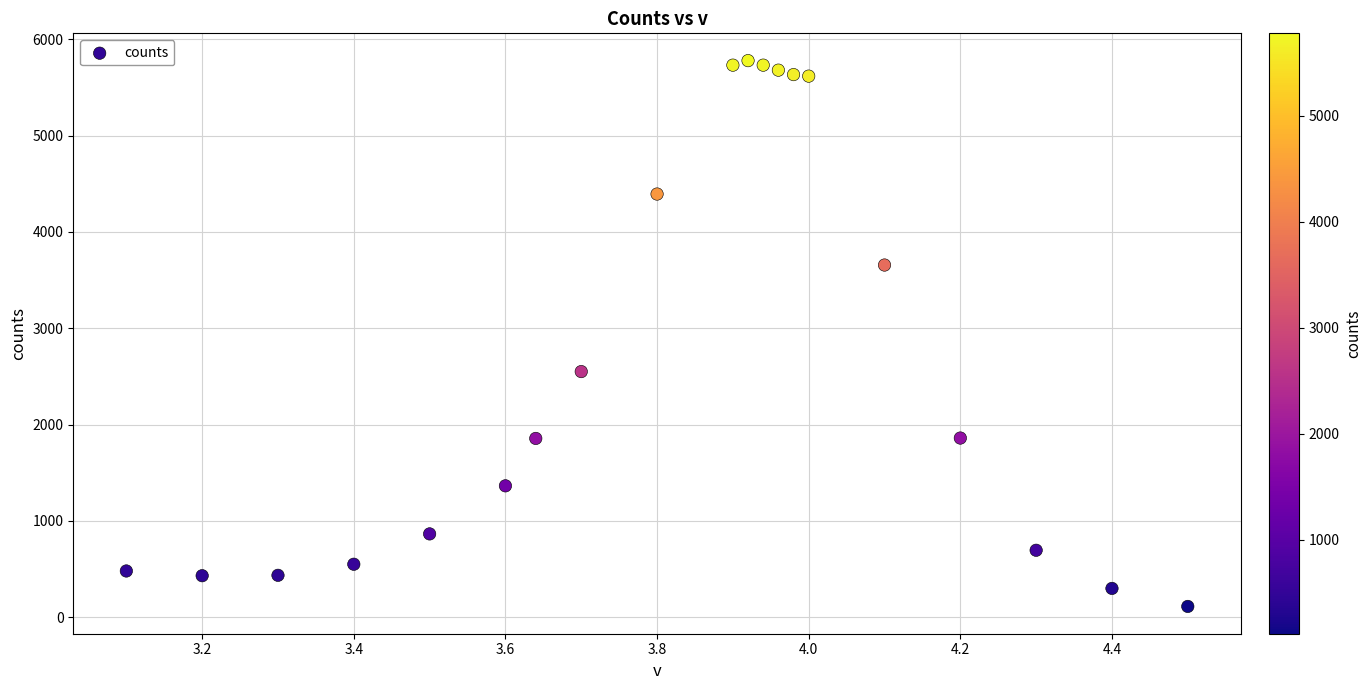

What Y value in the scatter plot is closest to 2946?

2551